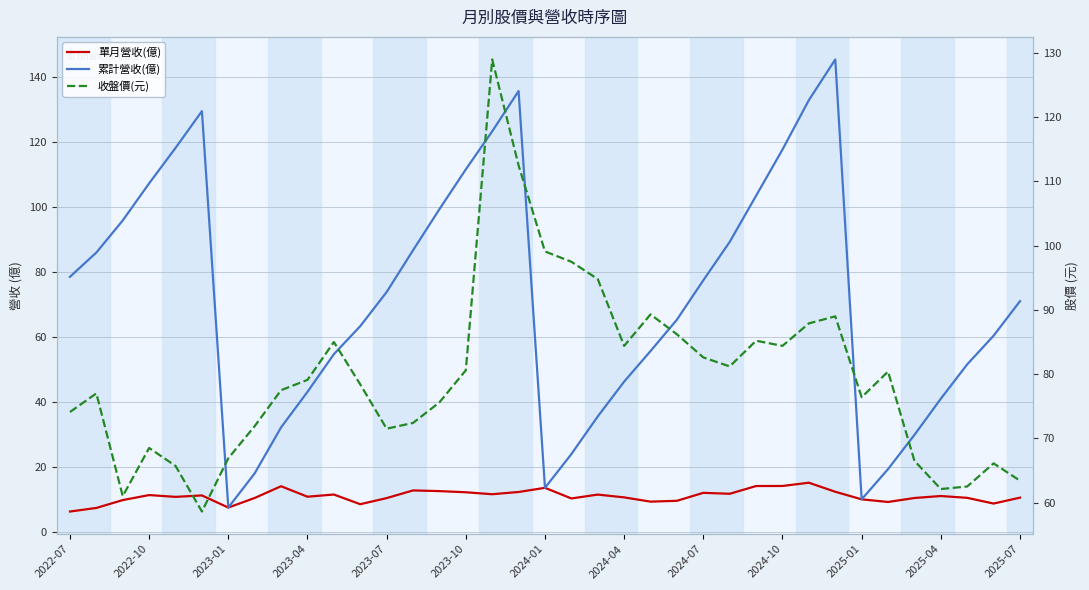

At which category is the sum across all series the highest?

16